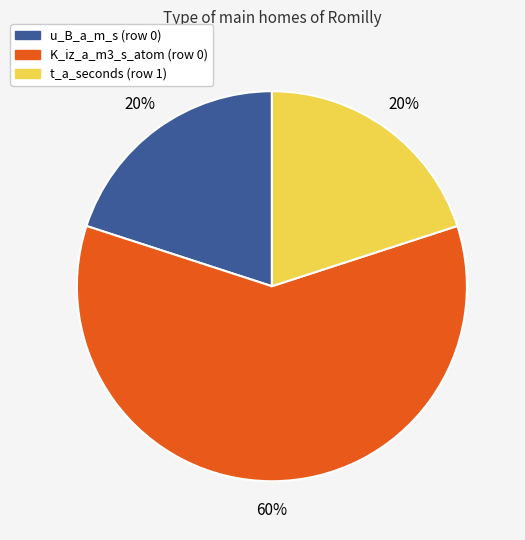

To the nearest percent, what percentage of the pie is t_a_seconds (row 1)?

20%